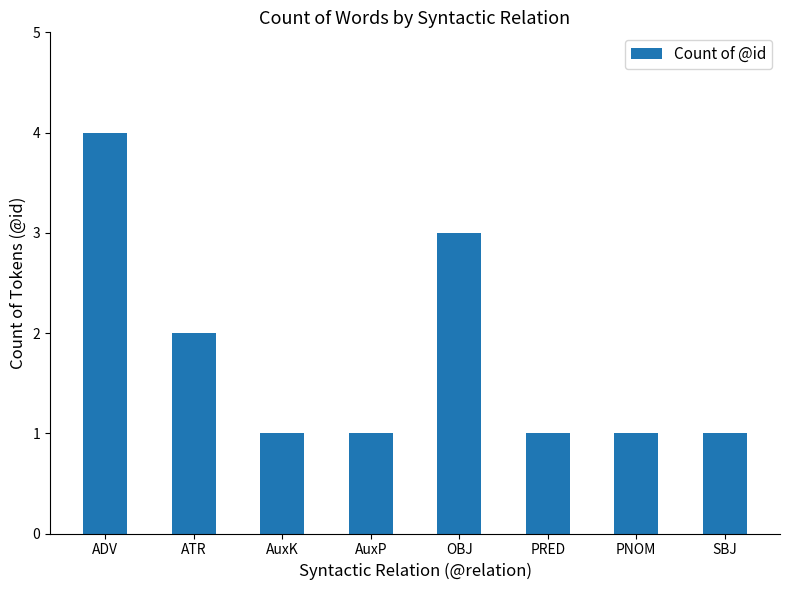

Reading left to right, list all the values displayed in this chart.

4	2	1	1	3	1	1	1